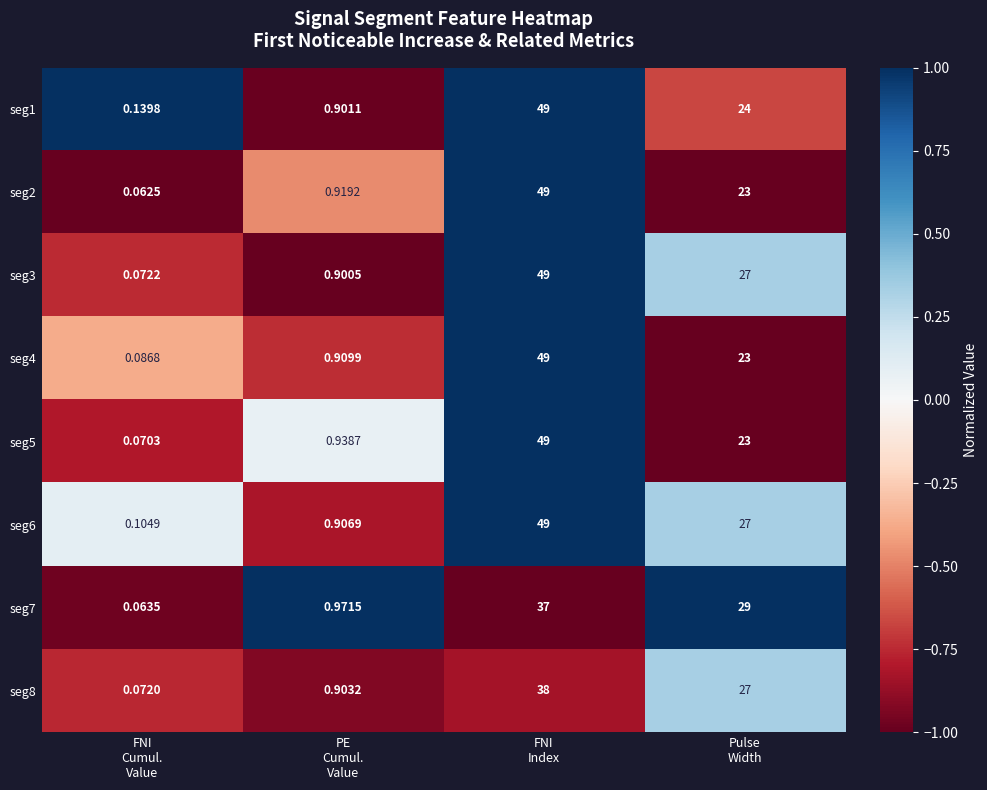

Which series changed the most between PE
Cumul.
Value and Pulse
Width?

seg7